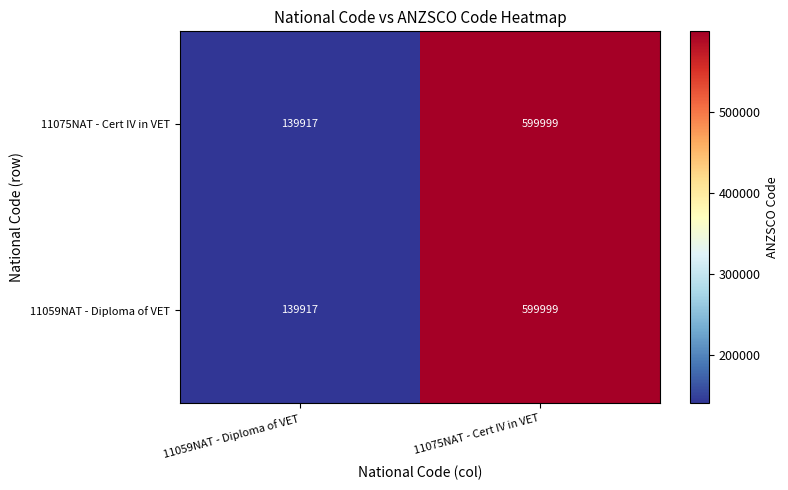

True or false: 11059NAT - Diploma of VET has a value of 275252 at 11075NAT - Cert IV in VET.

False